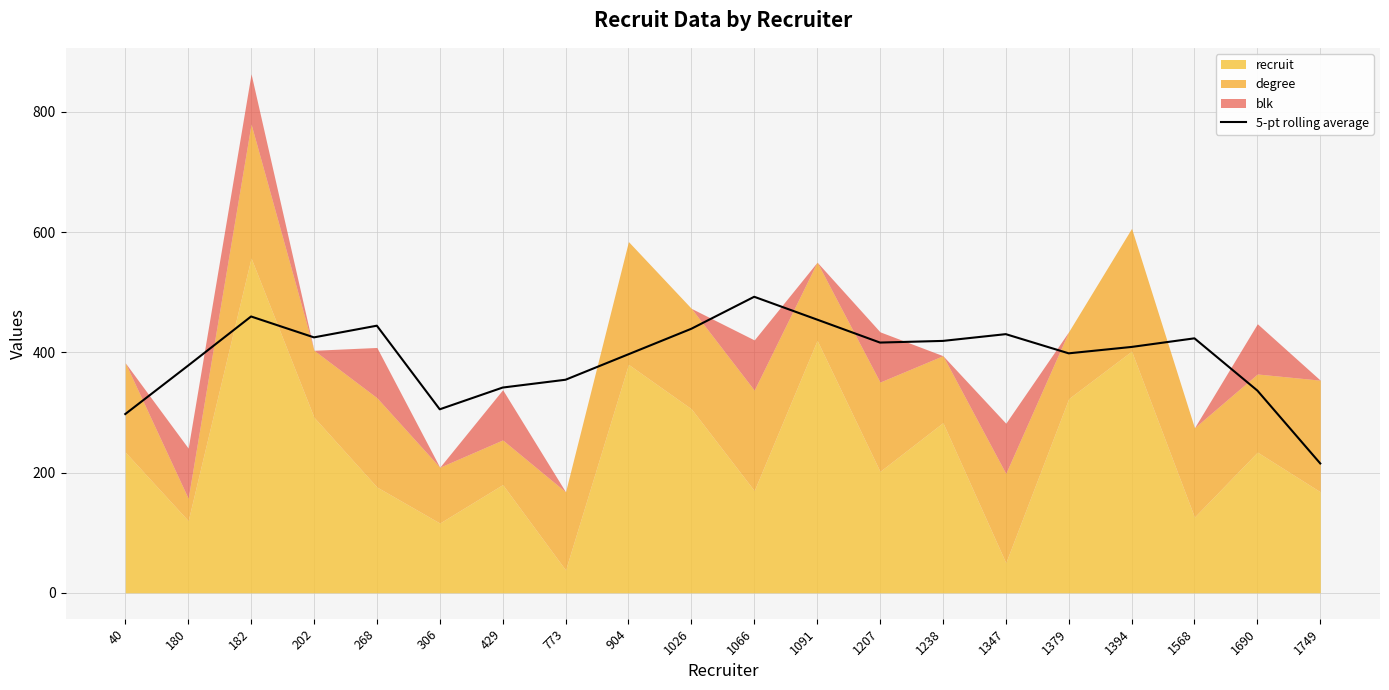

True or false: the data shows 419.0 at 1238.

True